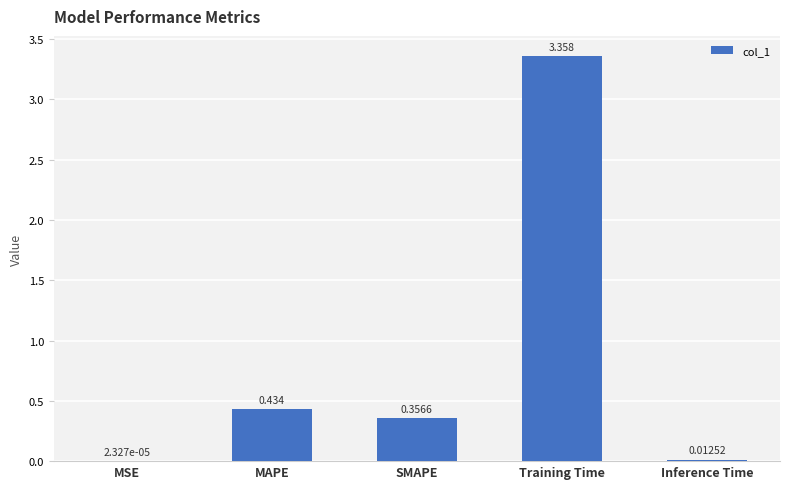

Between Inference Time and MAPE, which is larger?

MAPE